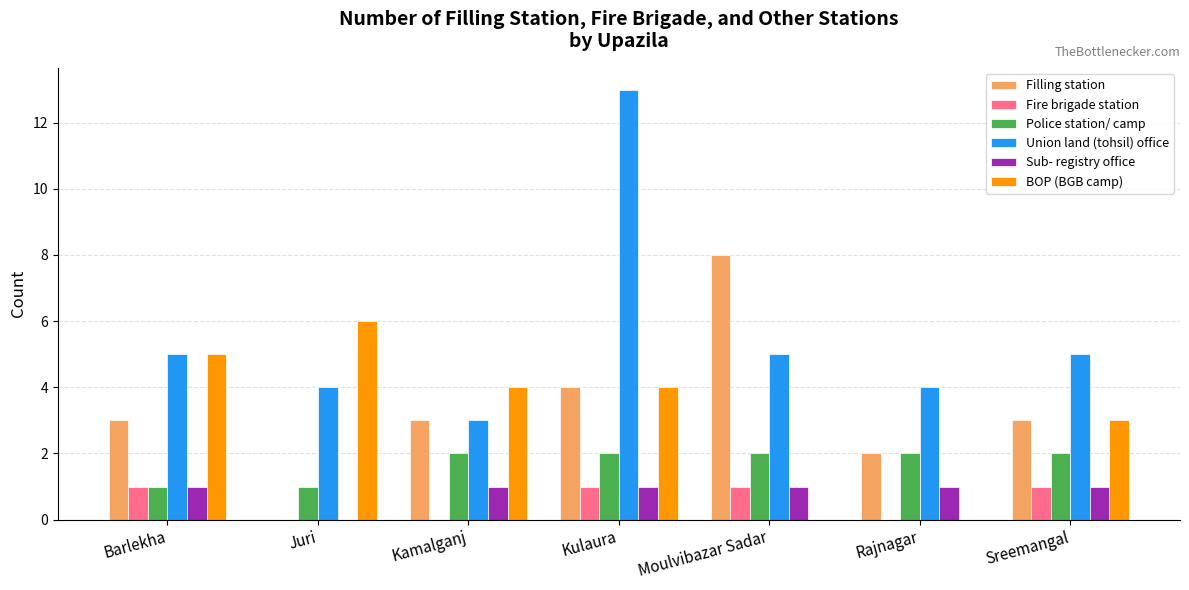

At which category is the sum across all series the highest?

Kulaura